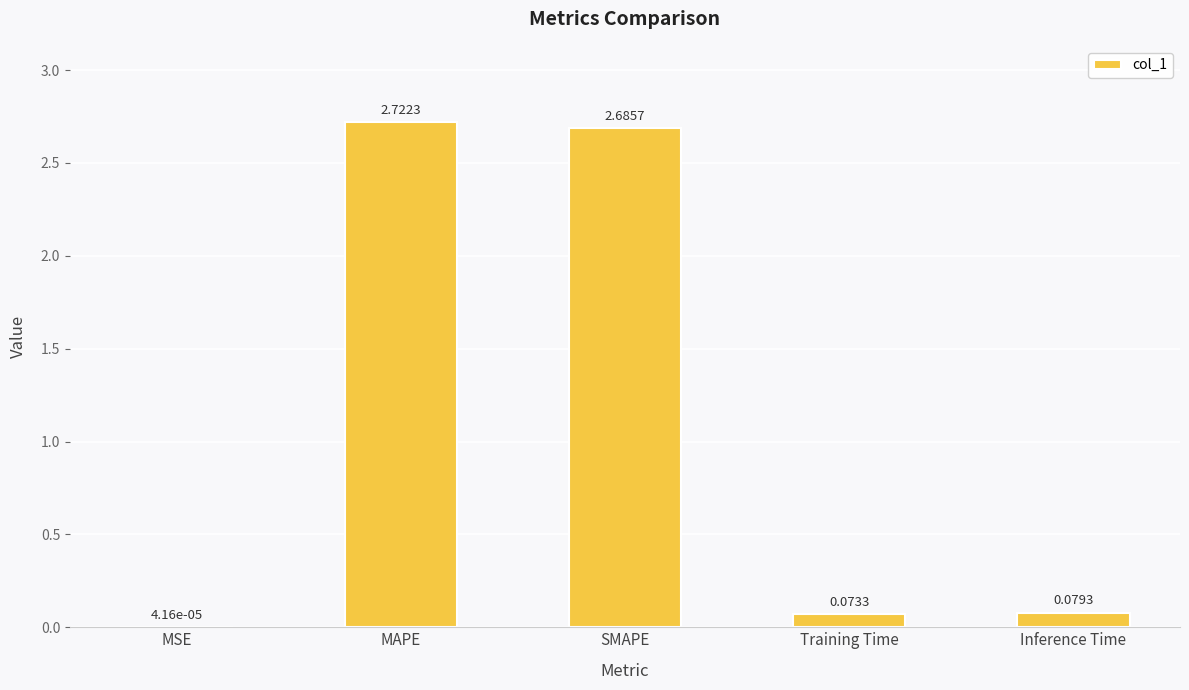

What is the change in value from MAPE to Inference Time?

-2.6